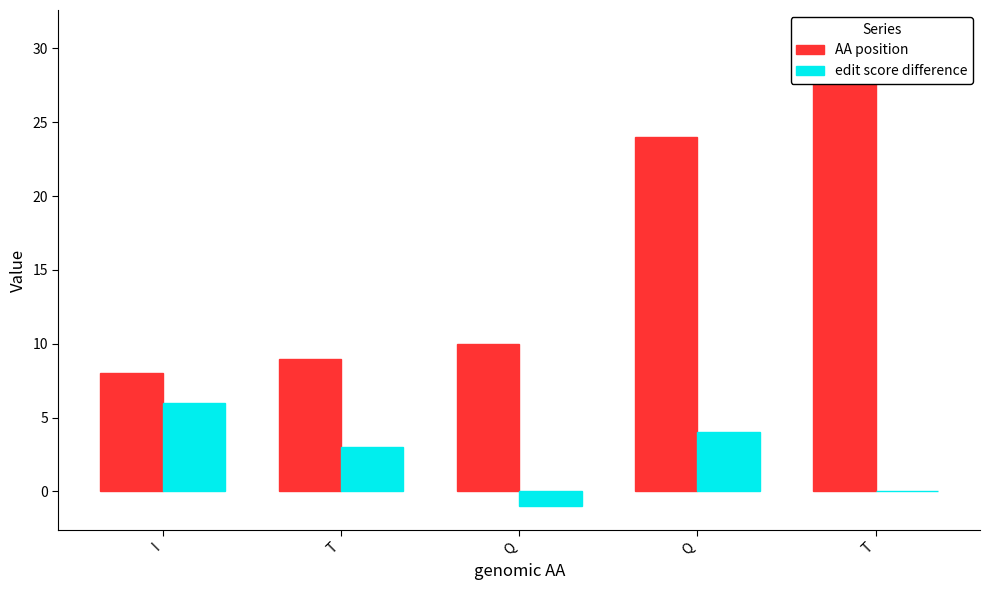

What is the total value across all series at Q?

9